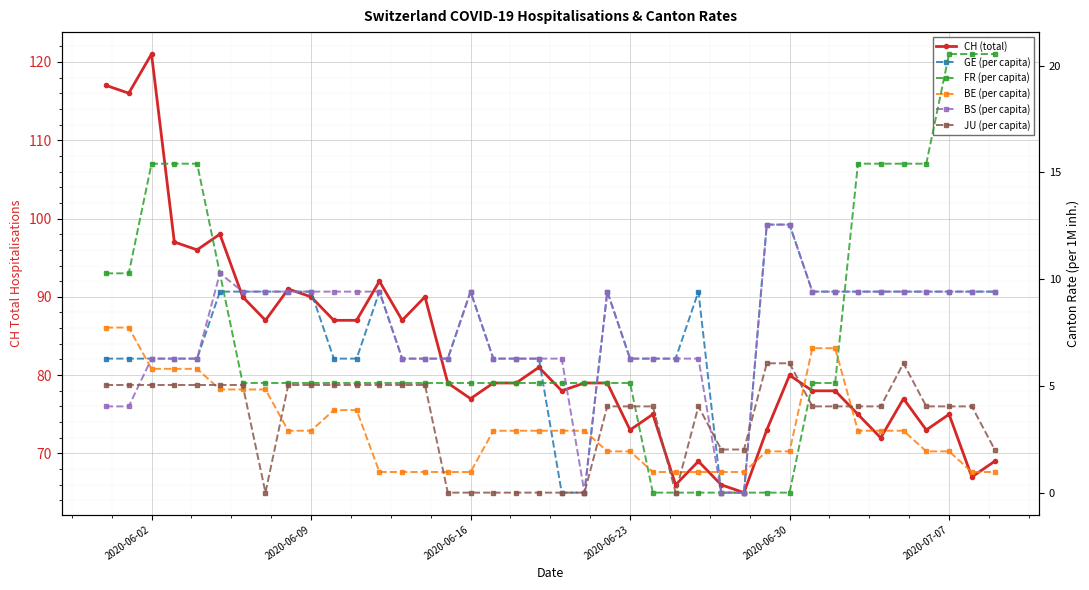

How many positive values does the BS (per capita) series have?

37